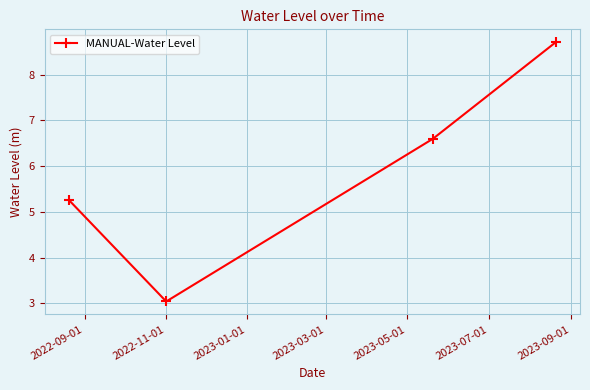

What is the value of the 2nd point from the left?

3.0